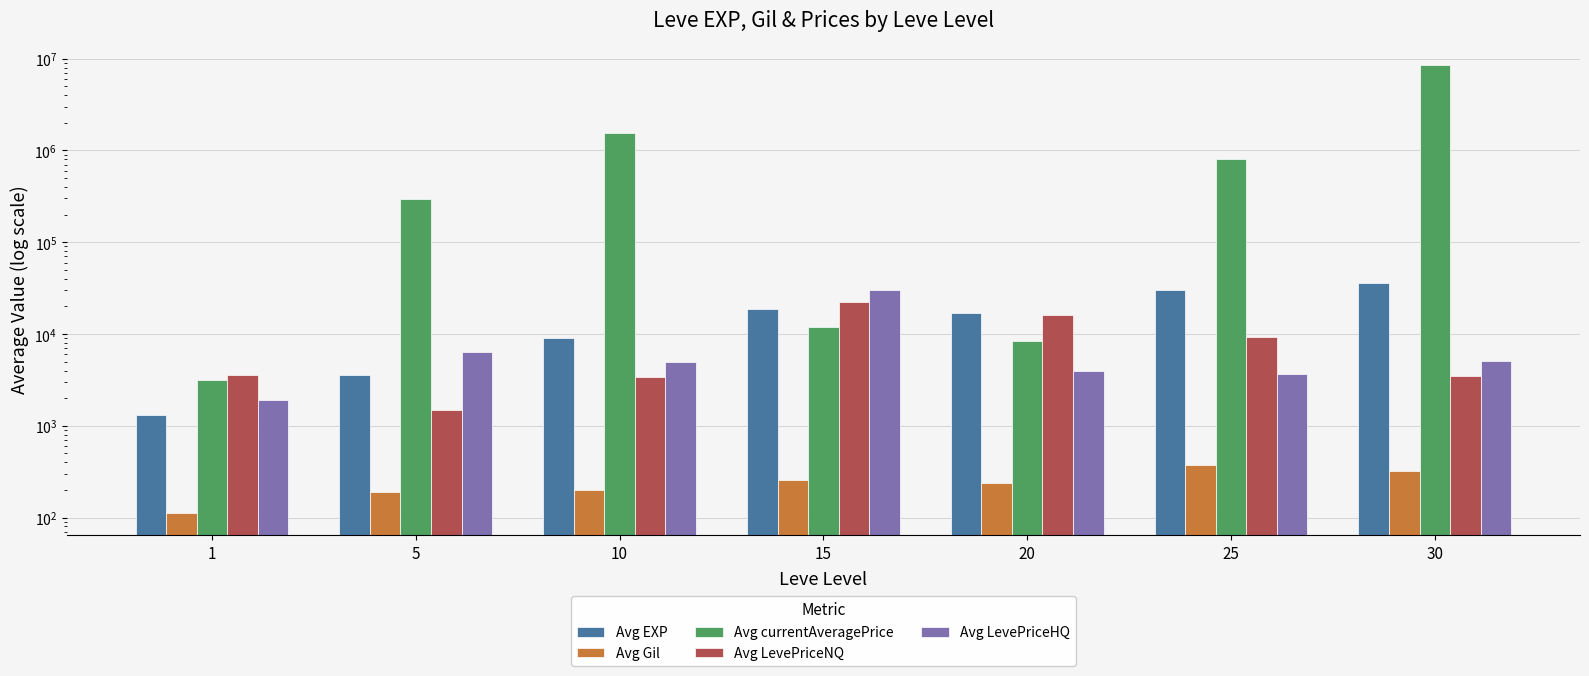

Reading left to right, extract all data points from this chart.

Avg EXP: 1296	3610	9090	18896	17118	30410	35520
Avg Gil: 113	188	199	256	240	370	321
Avg currentAveragePrice: 3124	295960	1561549	12065	8319	812651	8510399
Avg LevePriceNQ: 3533	1479	3425	22167	16002	9313	3501
Avg LevePriceHQ: 1900	6320	5000	30019	3985	3697	5047